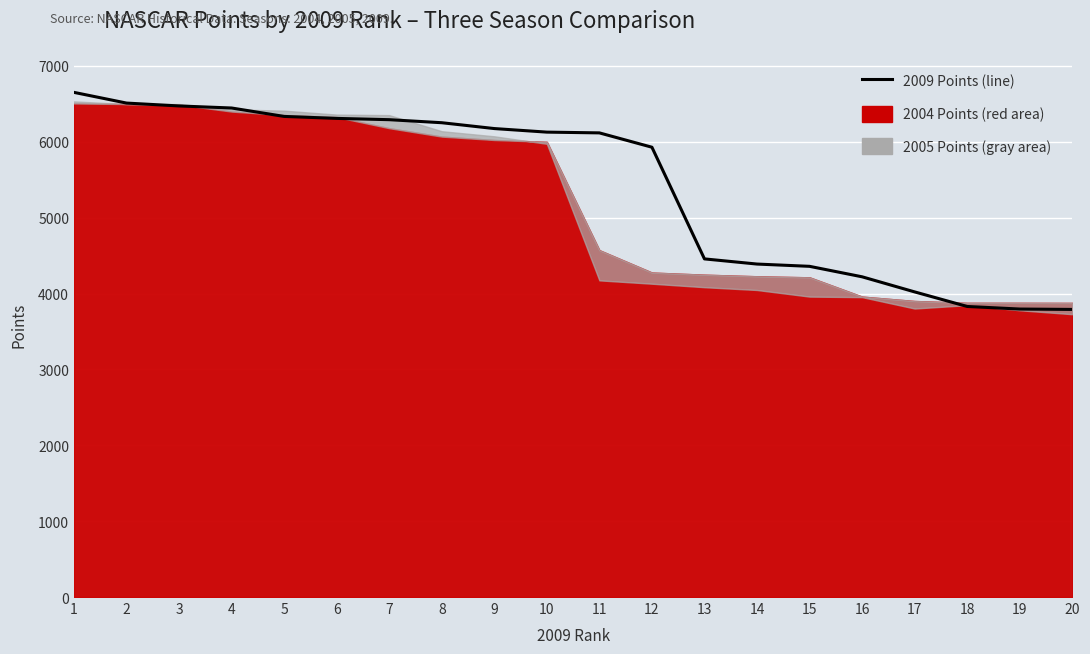

Between 15 and 20, which is larger?

15